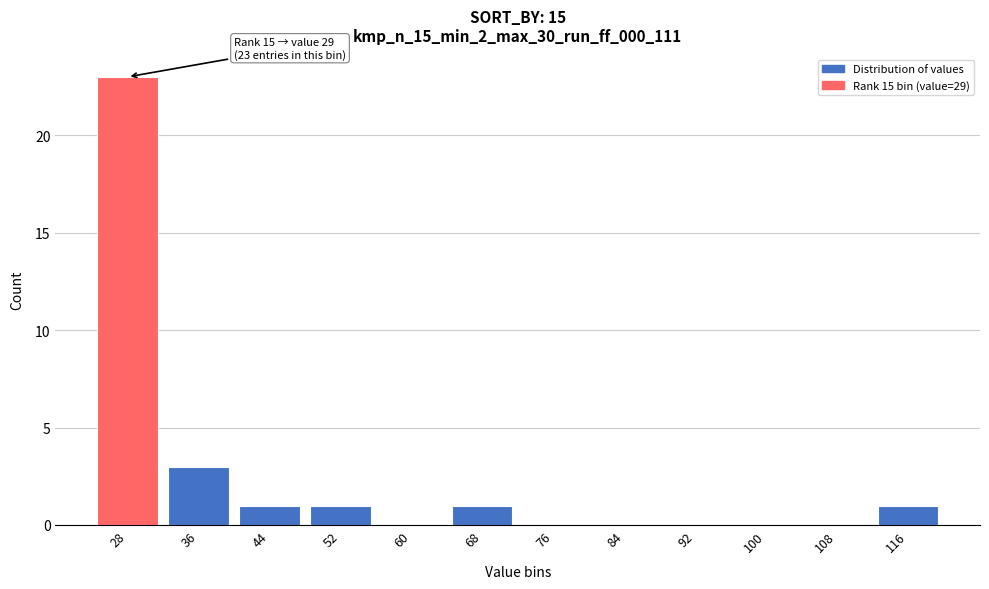

At which label is the value closest to 11?

36